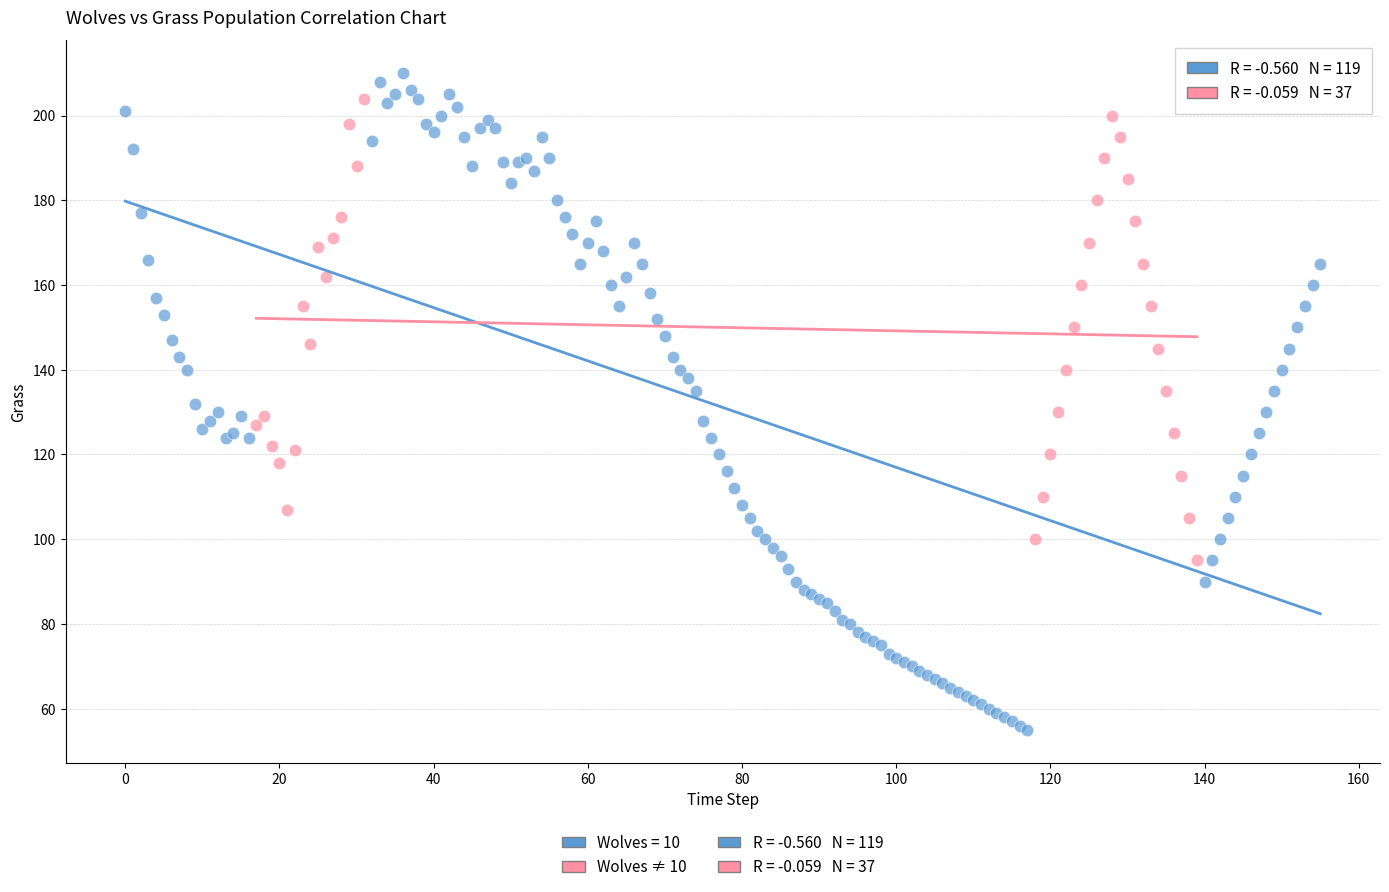

Which series reaches the minimum Y coordinate?

Wolves = 10